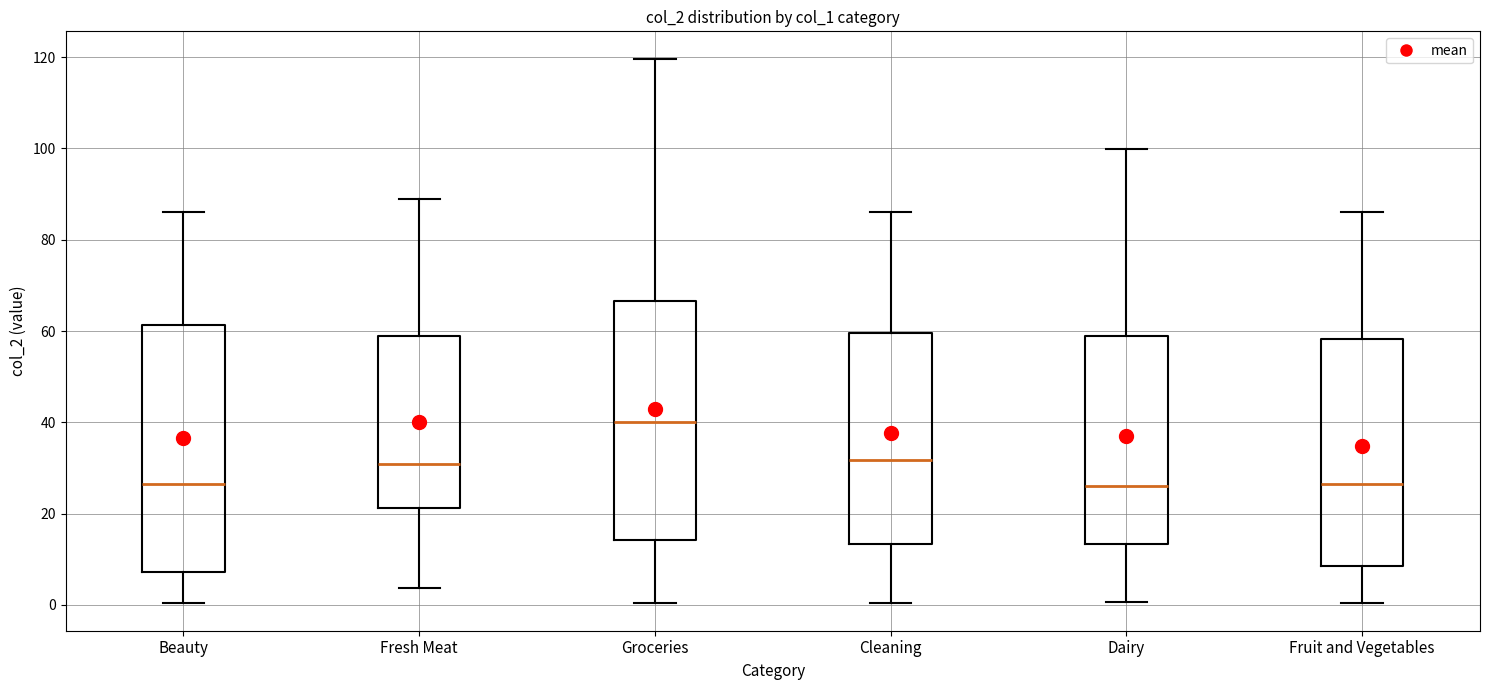

Reading left to right, transcribe this box plot: for each box, give where its median line is, the range the box spans, and where its two whiskers end, as read against the y-axis. The values are not printed on the chart, so give them approximately, as read against the axis.

Beauty: median 26, box 8 to 62, whiskers 0 to 86
Fresh Meat: median 30, box 22 to 58, whiskers 4 to 88
Groceries: median 40, box 14 to 66, whiskers 0 to 120
Cleaning: median 32, box 14 to 60, whiskers 0 to 86
Dairy: median 26, box 14 to 58, whiskers 0 to 100
Fruit and Vegetables: median 26, box 8 to 58, whiskers 0 to 86